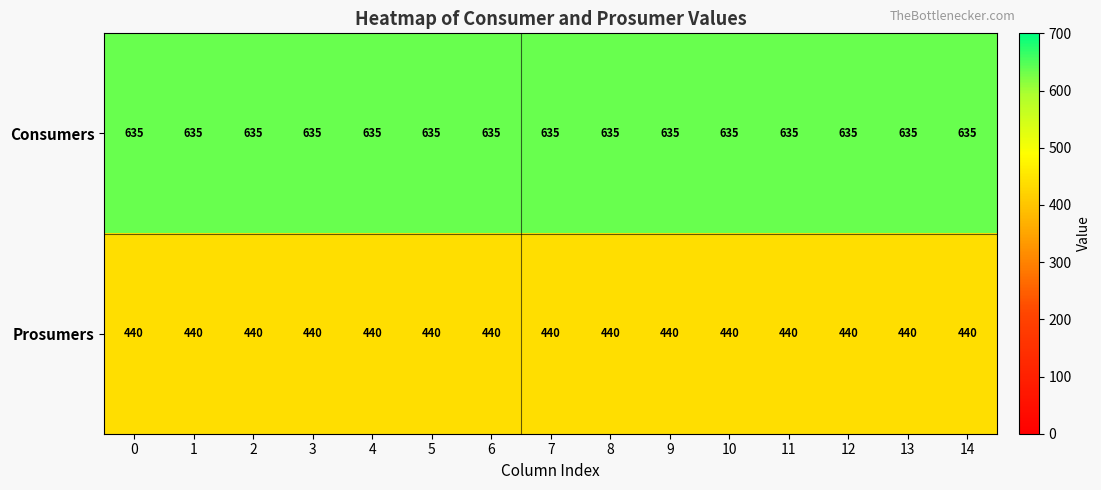

What is the smallest value displayed?

440